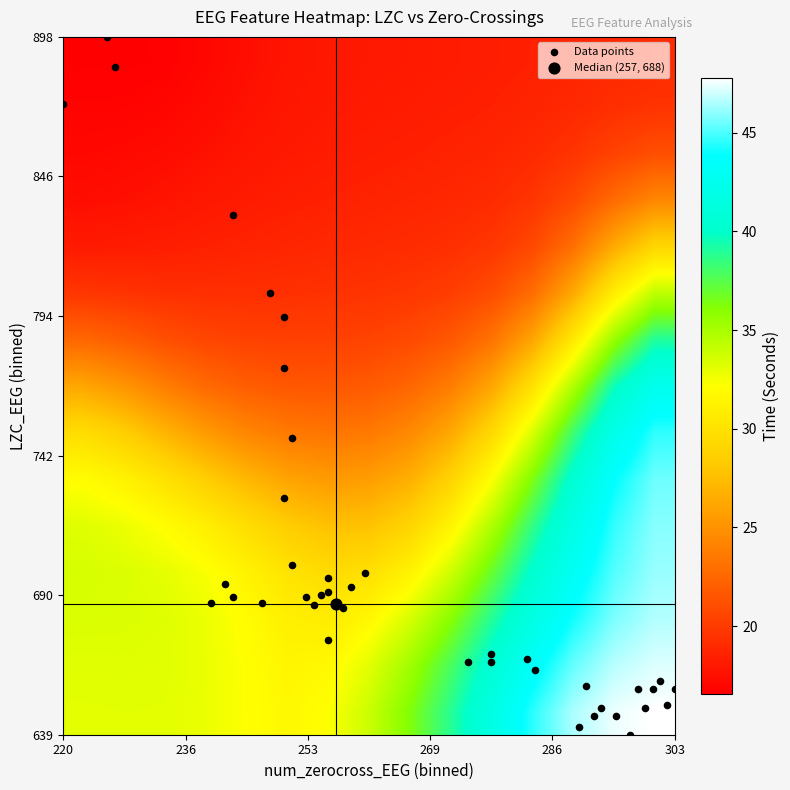

Rank the series by their maximum value, from lowest to highest.

time_col, num_zerocross_EEG, LZC_EEG